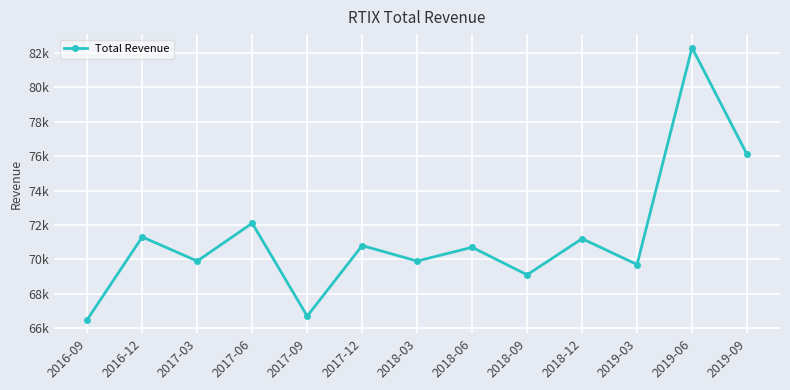

Is this an area chart (filled region under the line)?

No